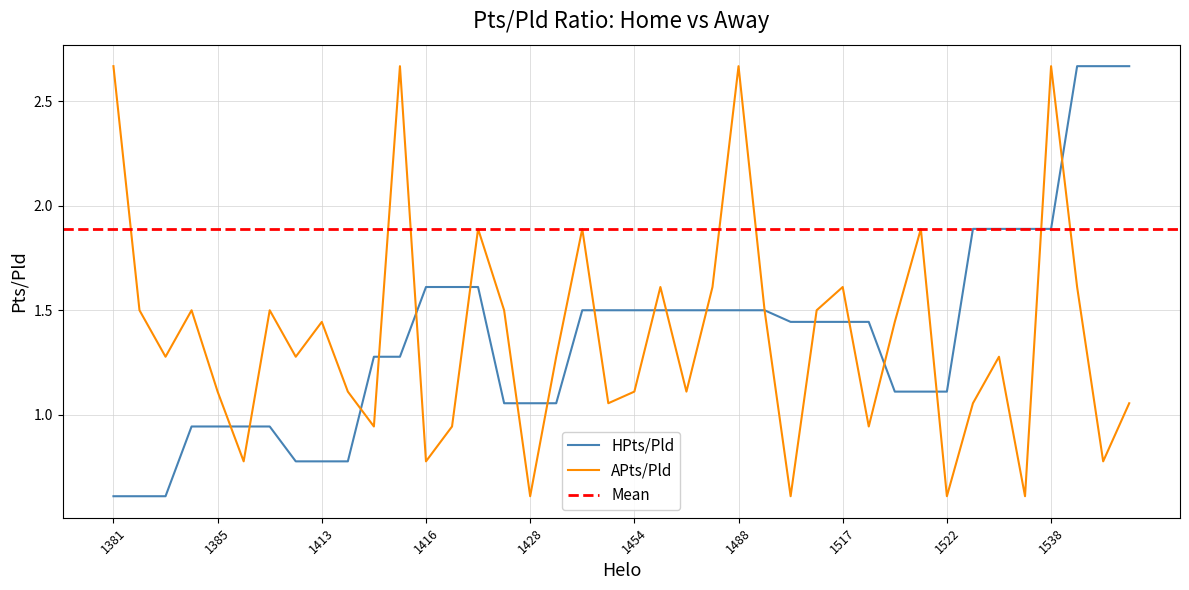

What is the maximum value shown in the chart?

2.7